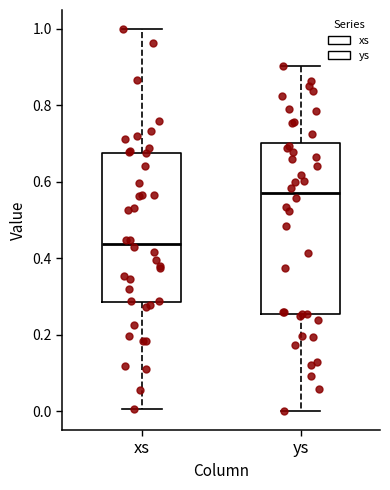

Reading left to right, read every box against the y-axis: the position of its median line, the range the box covers, and the ends of its whiskers. The values are not printed on the chart, so give them approximately, as read against the axis.

xs: median 0.44, box 0.28 to 0.68, whiskers 0.00 to 1.00
ys: median 0.56, box 0.26 to 0.70, whiskers 0.00 to 0.90